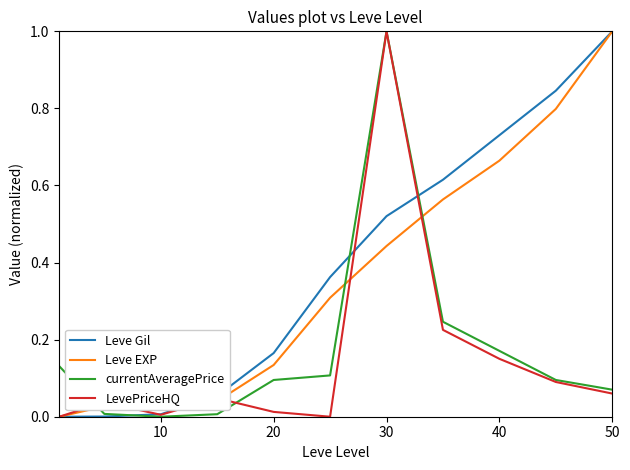

How many intersections are there between currentAveragePrice and Leve EXP?

3